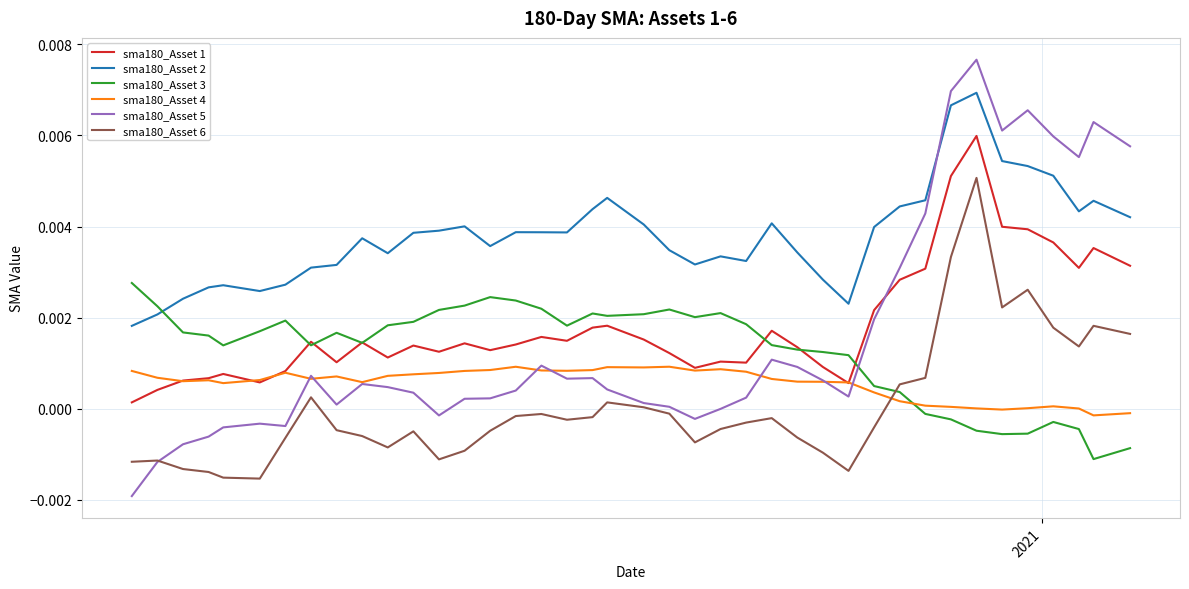

At how many categories does at least one series exceed 0?

40